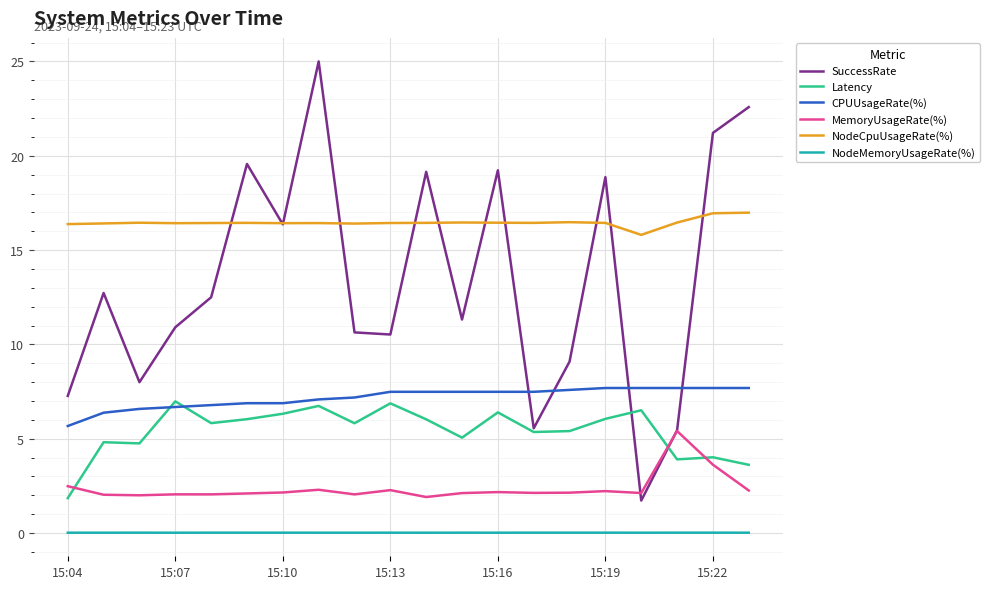

Which series has the largest range (max minus min)?

SuccessRate